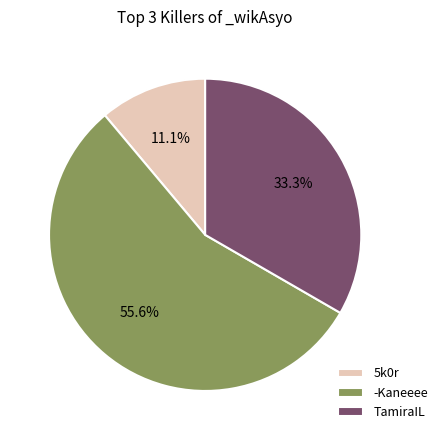

Which slice represents more than half of the pie?

-Kaneeee